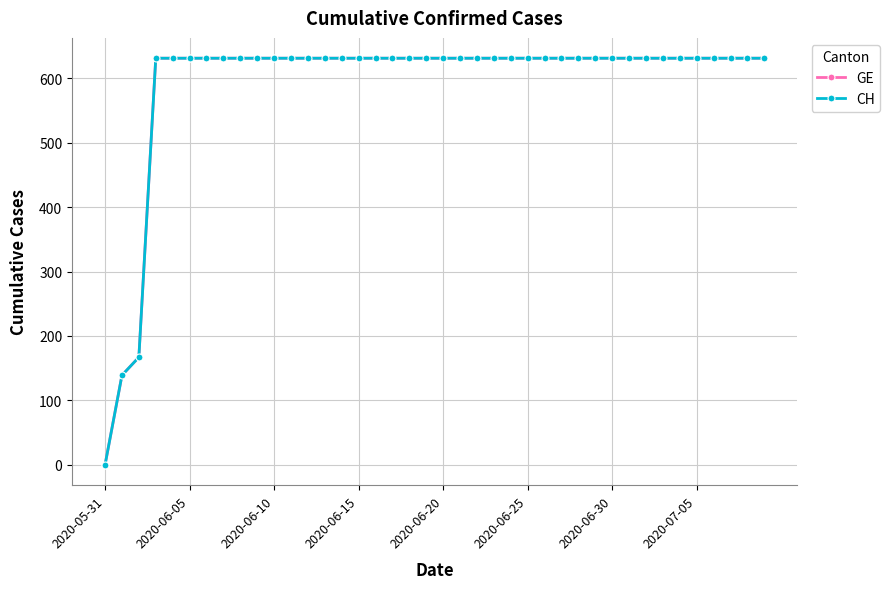

Is this an area chart (filled region under the line)?

No